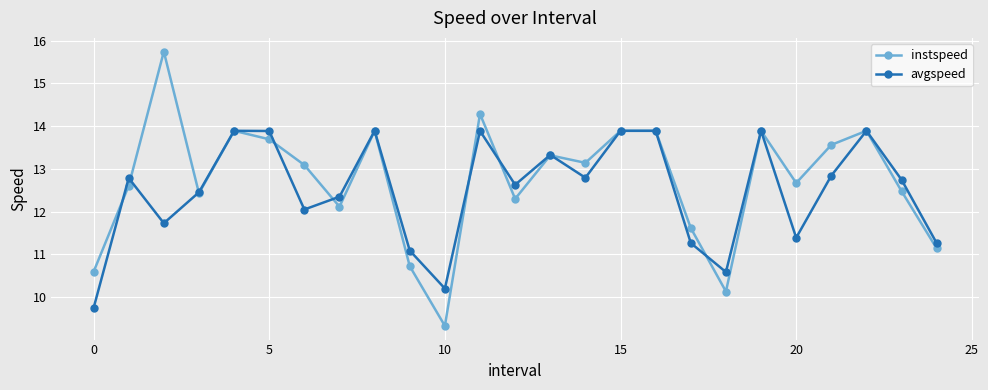

List the series in order of their peak value, highest first.

instspeed, avgspeed